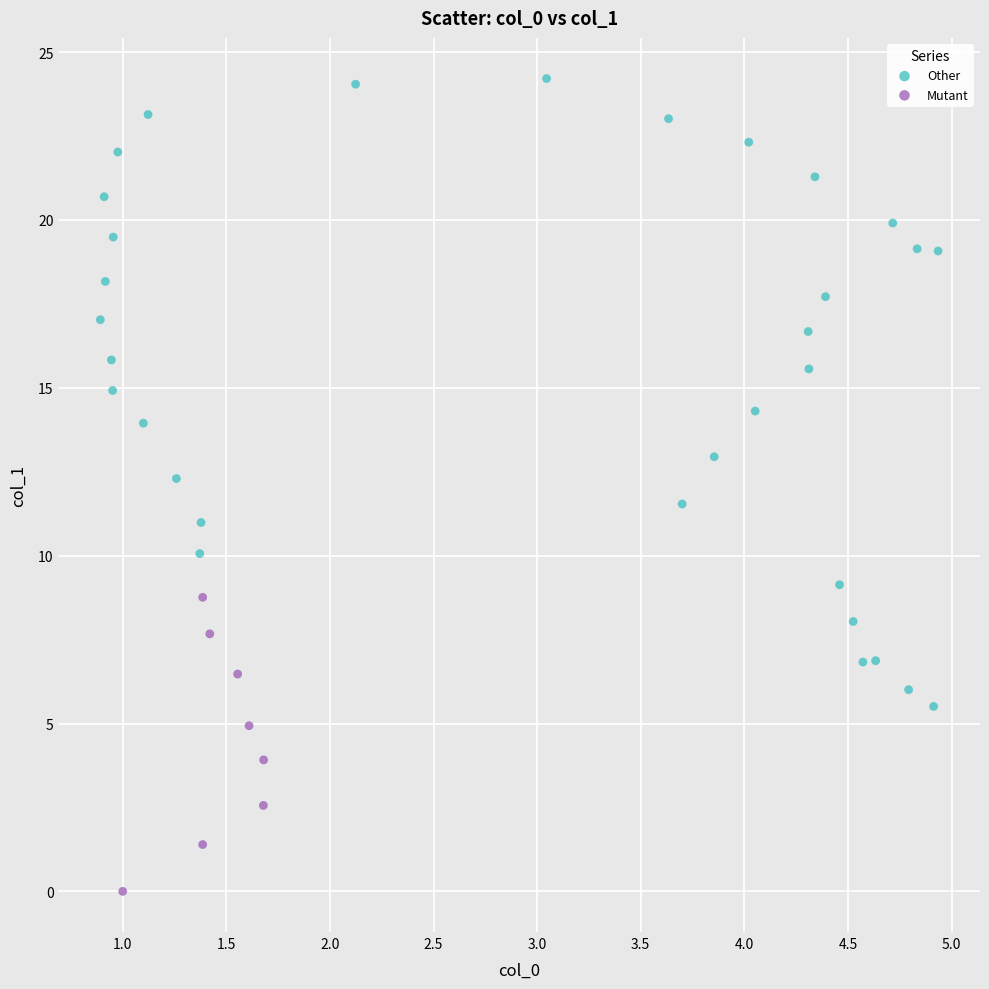

Which series reaches the minimum Y coordinate?

Mutant